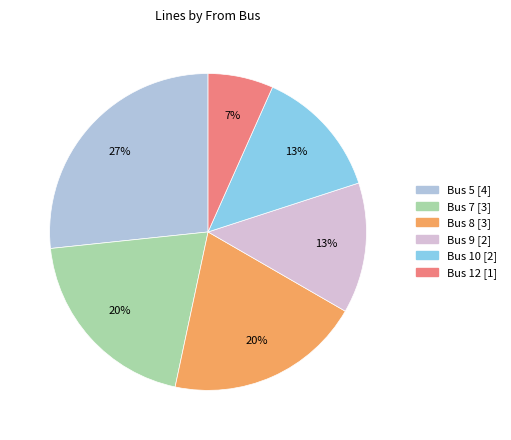

Is there a majority slice in this chart?

No